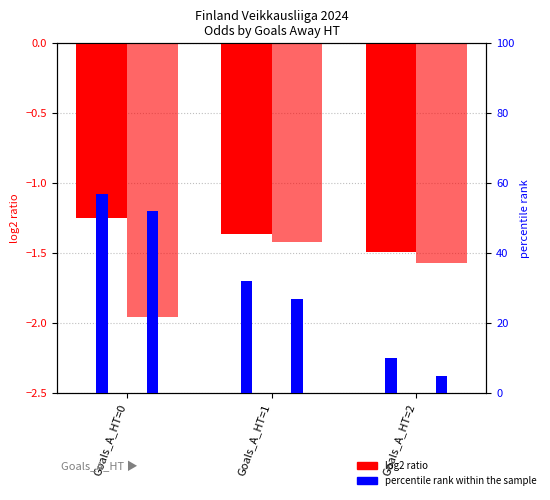

At which label does percentile rank reach its minimum?

Goals_A_HT=2